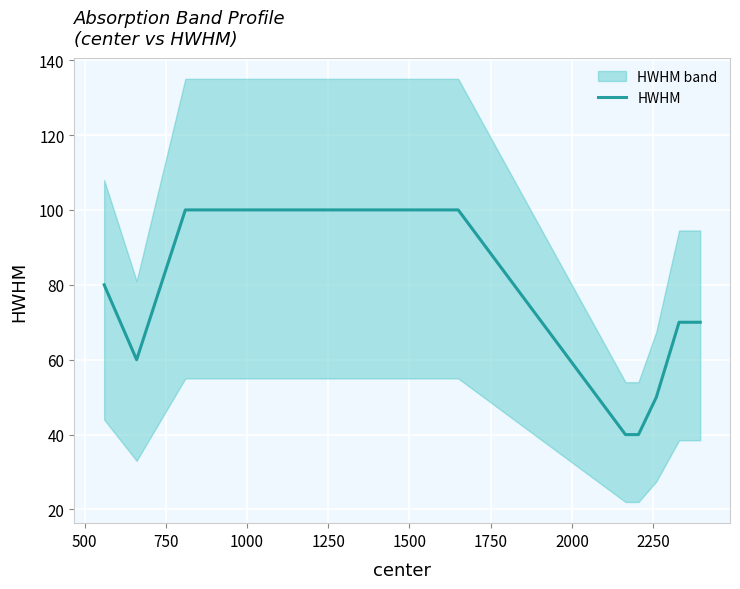

What is the minimum value for HWHM?

40